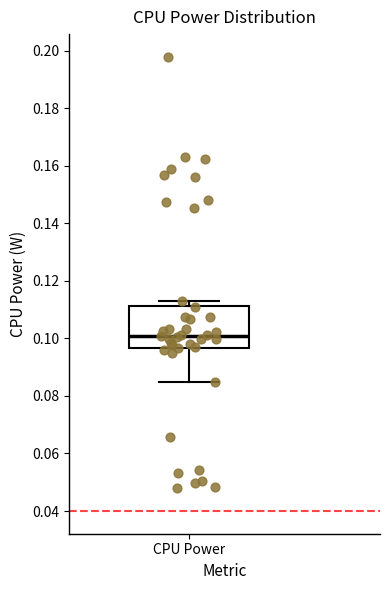

Read this box plot against the y-axis: the position of the median line, the range covered by the box, and the ends of both whiskers. The values are not printed on the chart, so give them approximately, as read against the axis.

median 0.100, box 0.096 to 0.112, whiskers 0.084 to 0.112 (just above the box's upper edge)